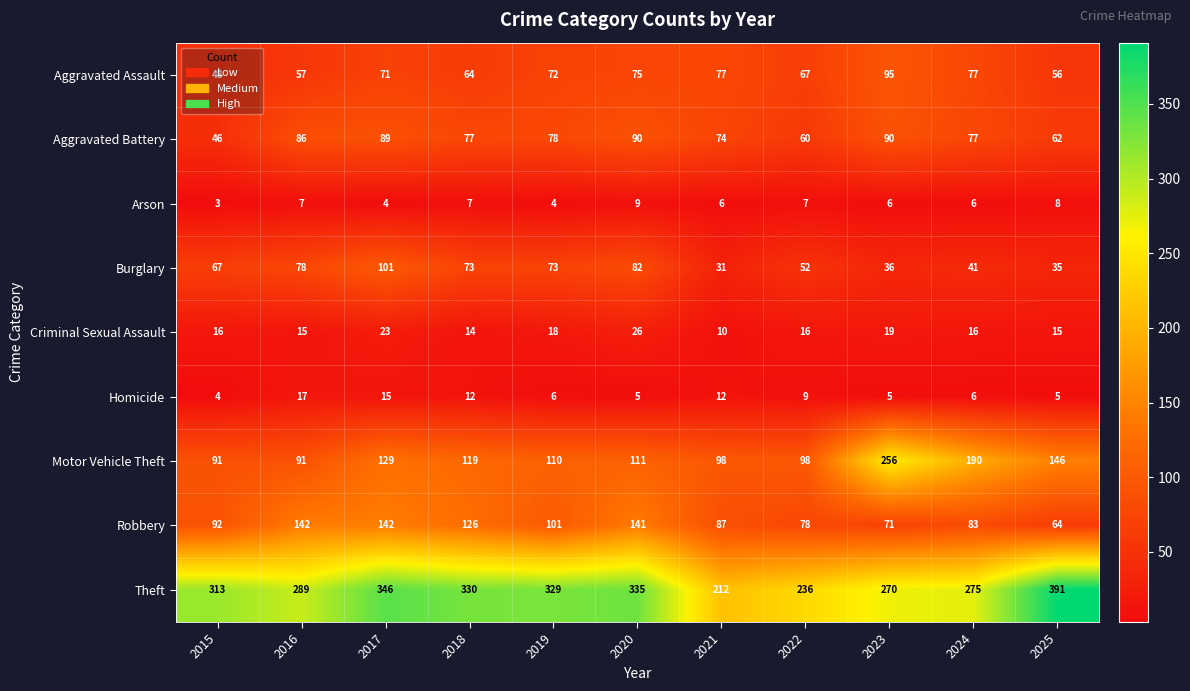

How many categories are shown in the chart?

11